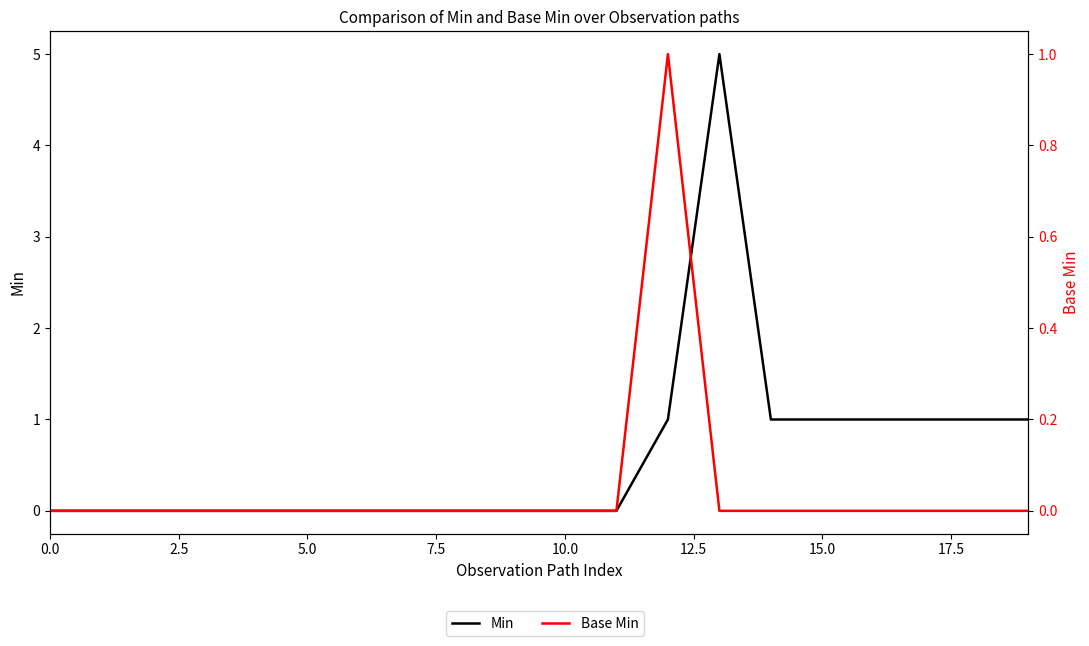

How many data points in Min are above 0?

8